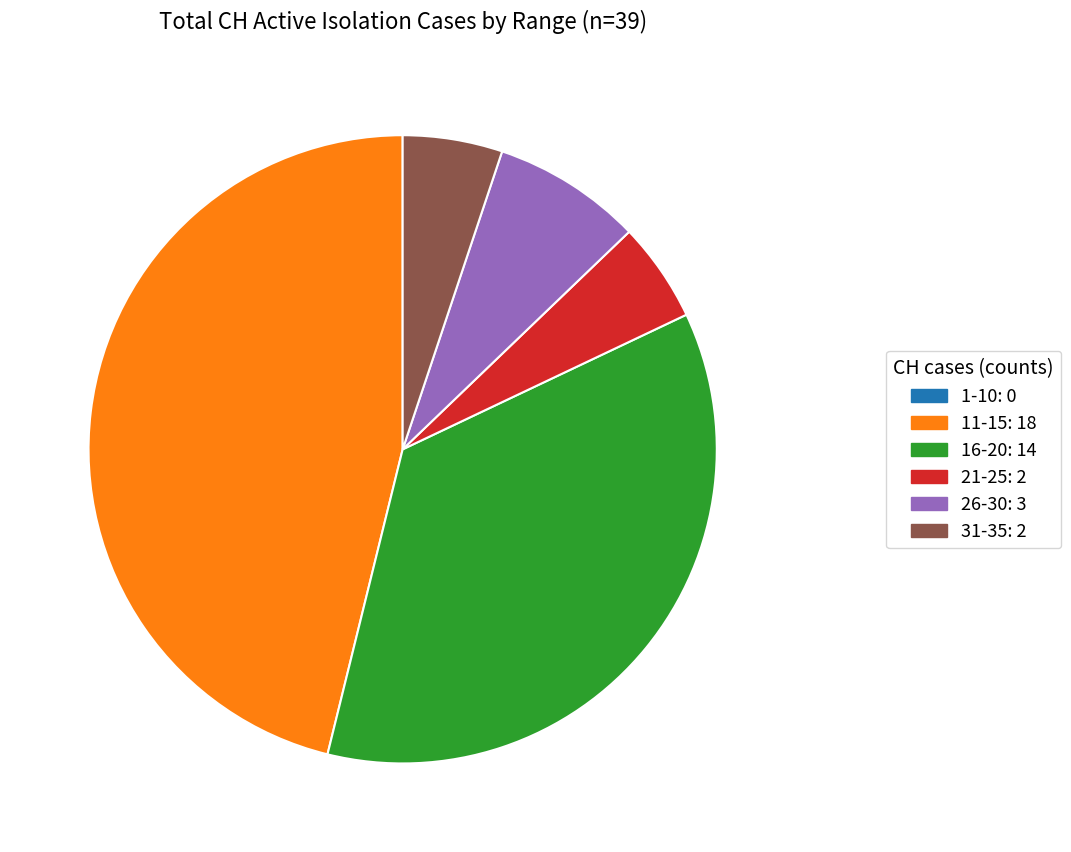

Approximately how many times larger is the value at 31-35: 2 compared to 26-30: 3?

0.7